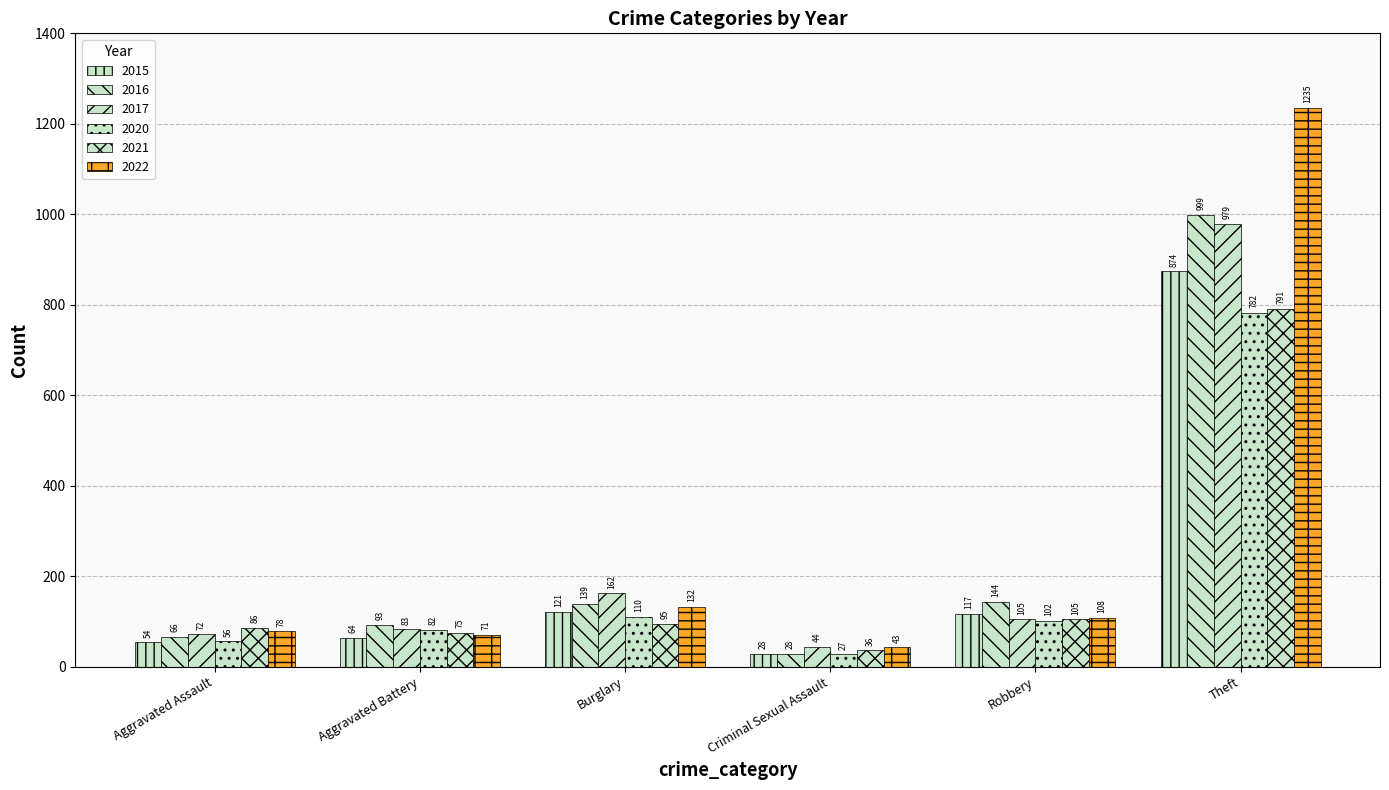

Rank the categories by 2017 value from lowest to highest.

Criminal Sexual Assault, Aggravated Assault, Aggravated Battery, Robbery, Burglary, Theft